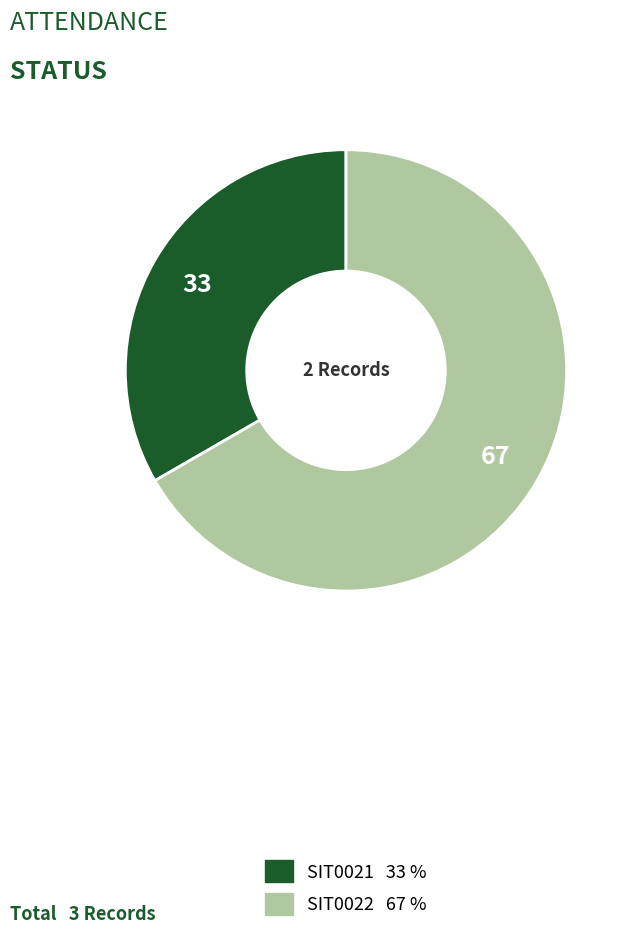

Do SIT0022 and SIT0021 together represent more than half of the pie?

Yes